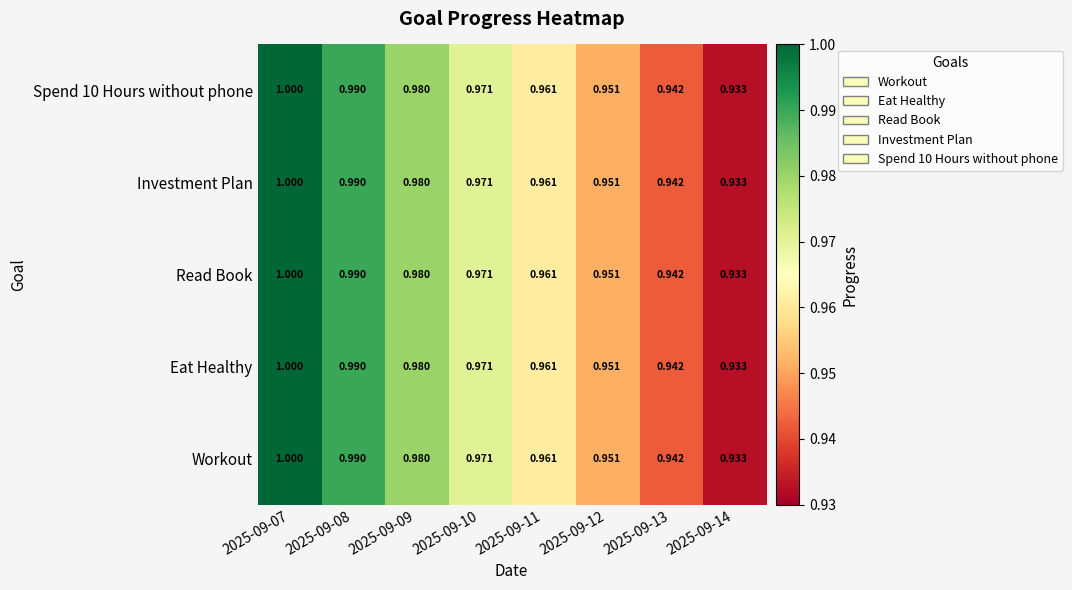

Is the value of Investment Plan at 2025-09-10 greater than the value of Eat Healthy at 2025-09-13?

Yes